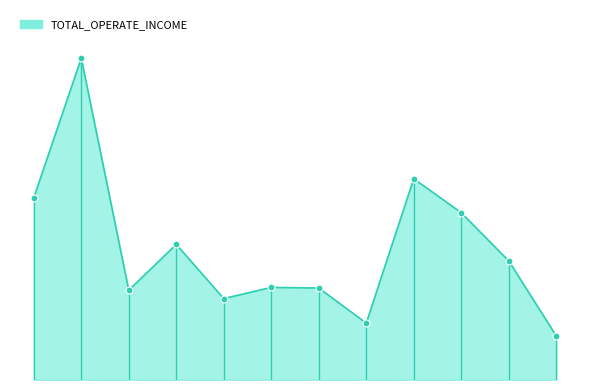

Is this an area chart (filled region under the line)?

Yes